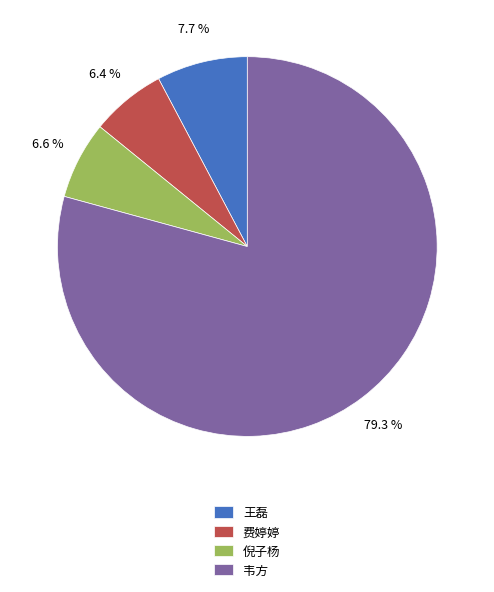

How many segments does this pie chart have?

4